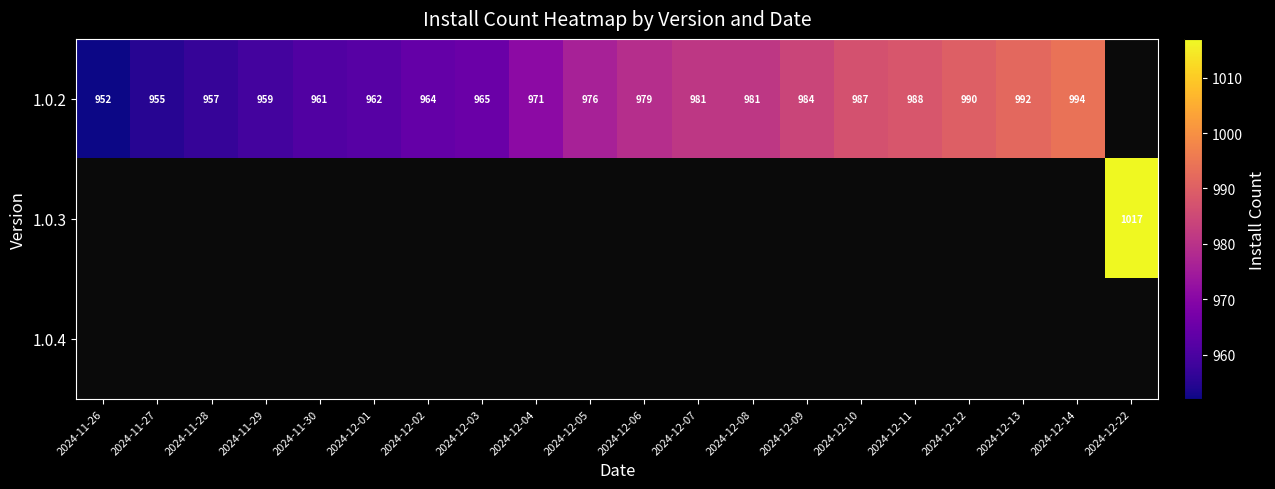

Is it true that 1.0.2 equals 979 at 2024-12-06?

True